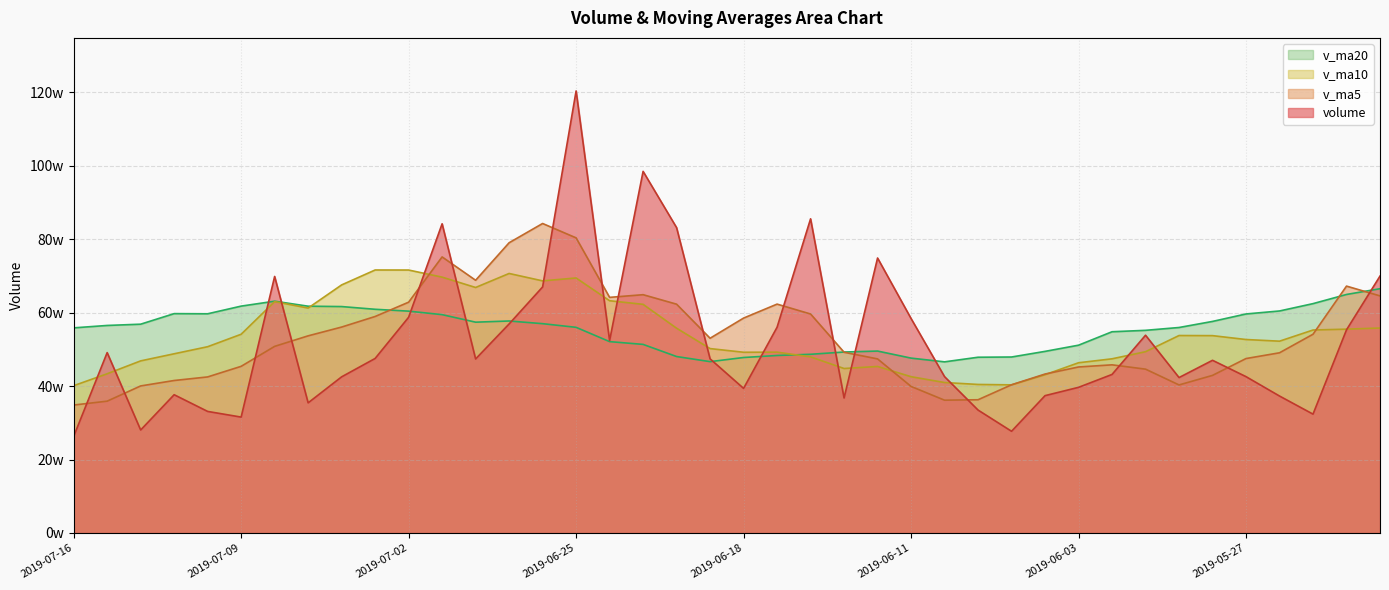

How many data points does each series have?

40